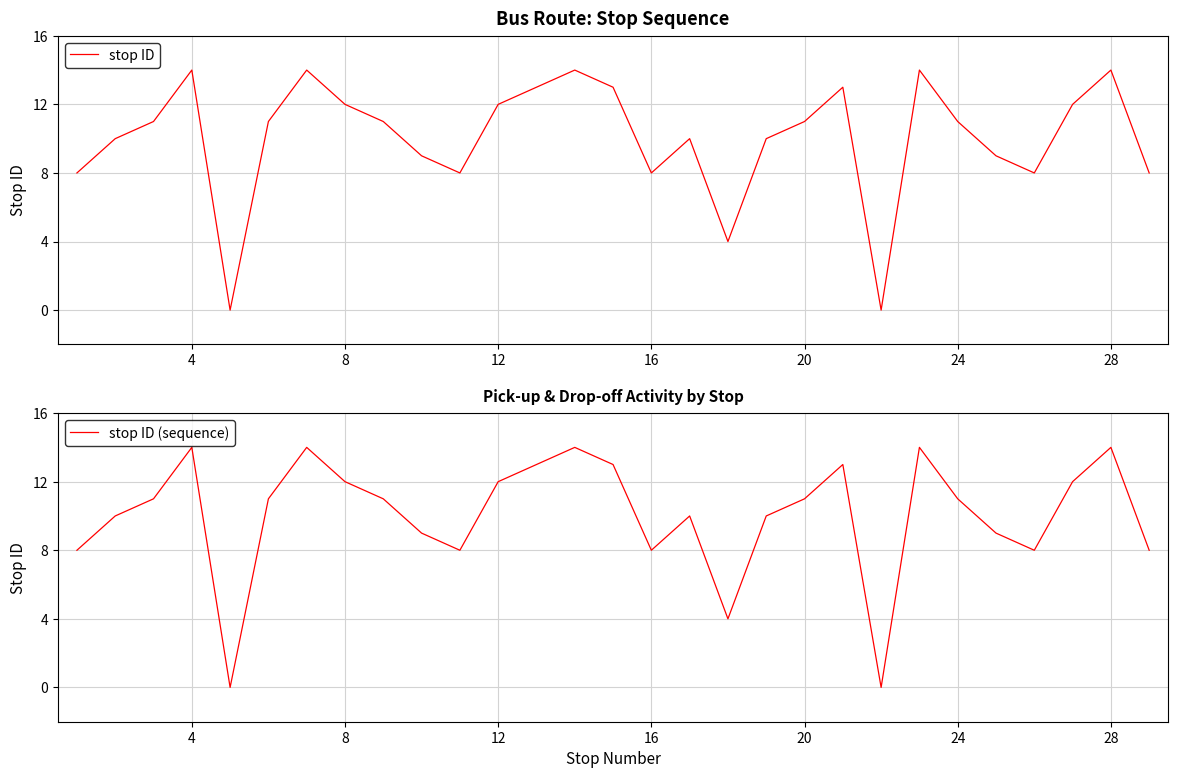

True or false: stop ID and stop ID (sequence) cross at least once.

False